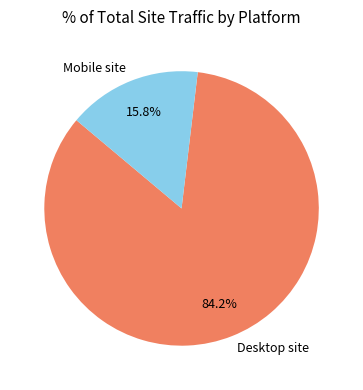

Which slice is the smallest?

Mobile site